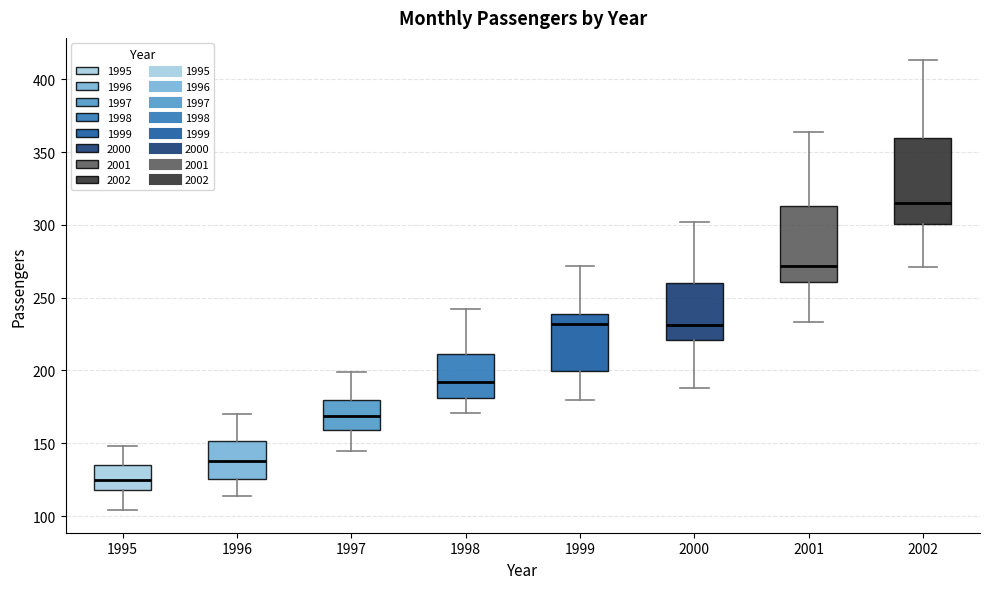

Comparing the boxes themselves (not the whiskers), which one is the tallest?

2002